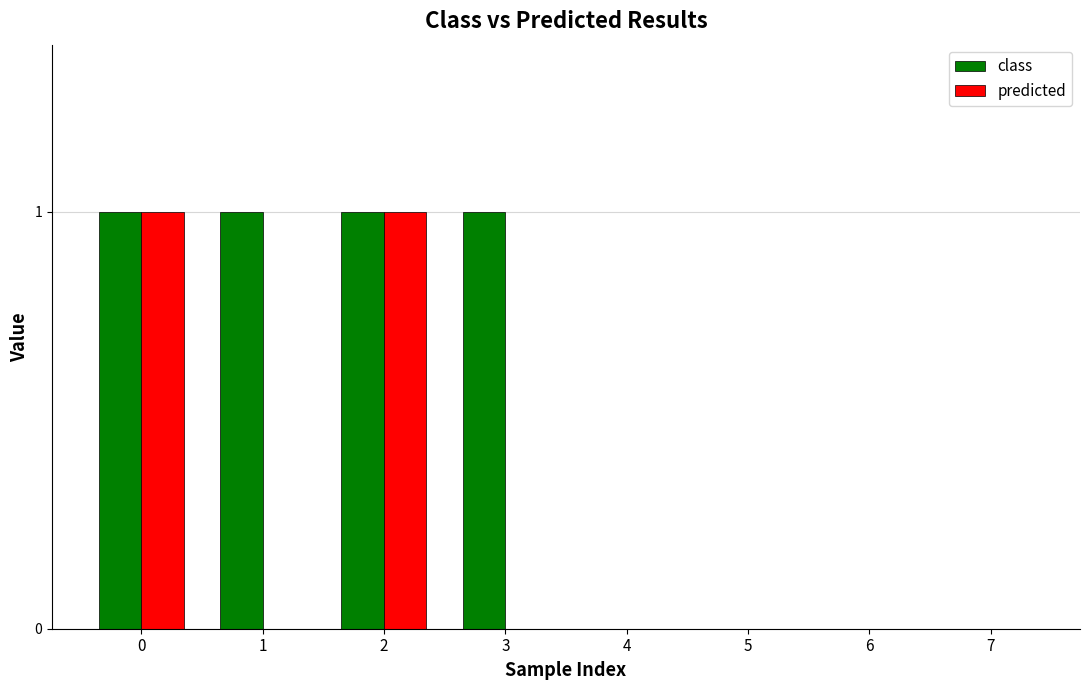

What is the sum of the class values at 6 and 2?

1